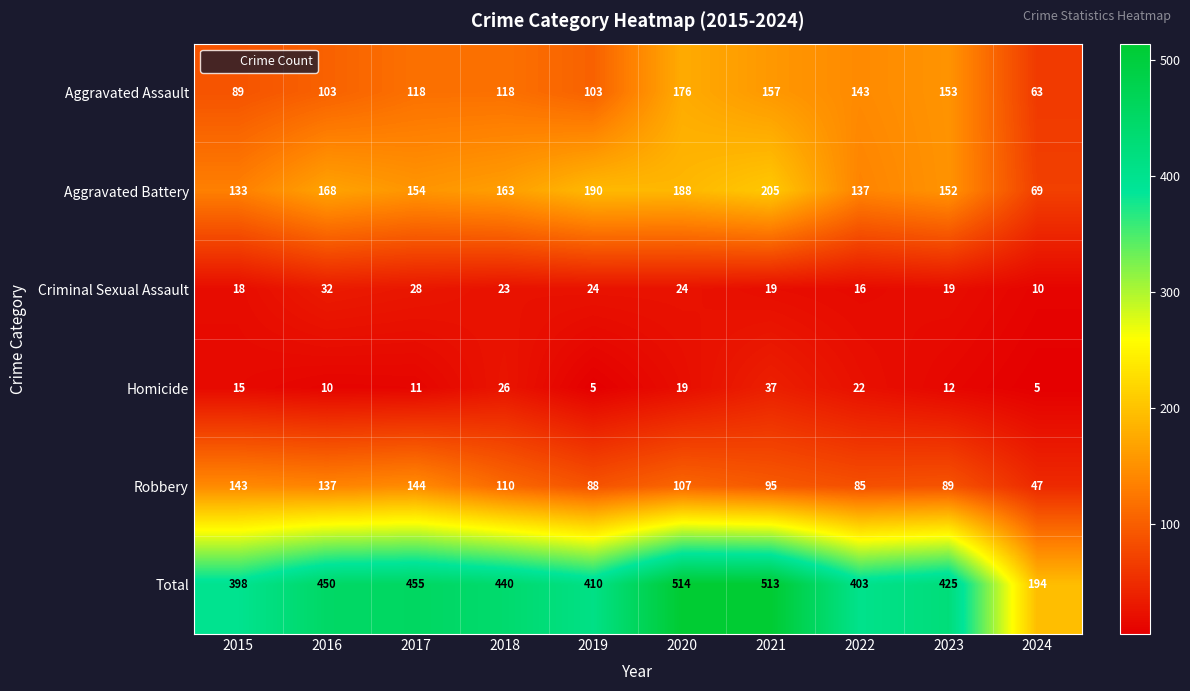

The Criminal Sexual Assault series shows 32 at 2016. True or false?

True